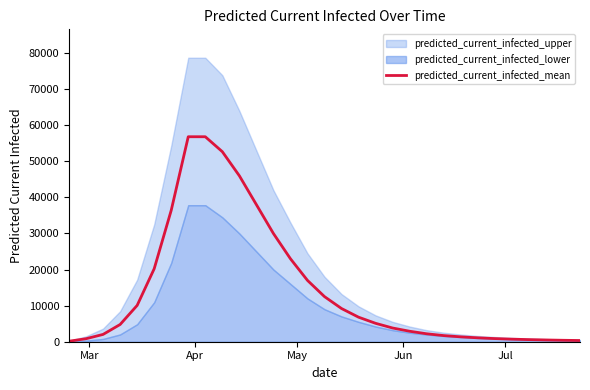

What is the maximum value for predicted_current_infected_mean?

56822